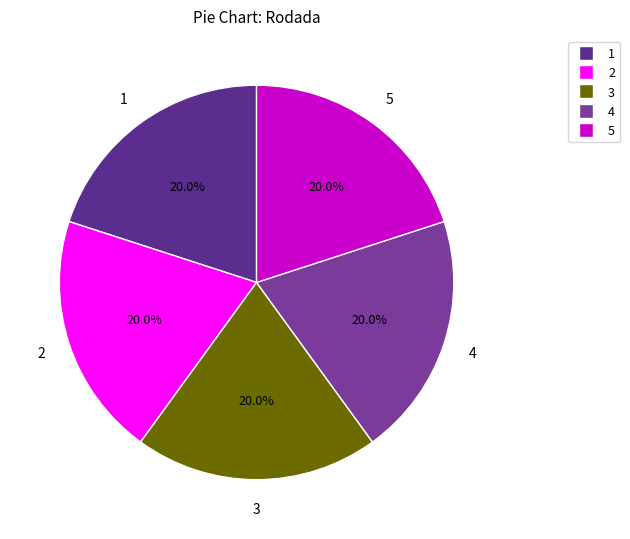

How many slices are in this pie chart?

5